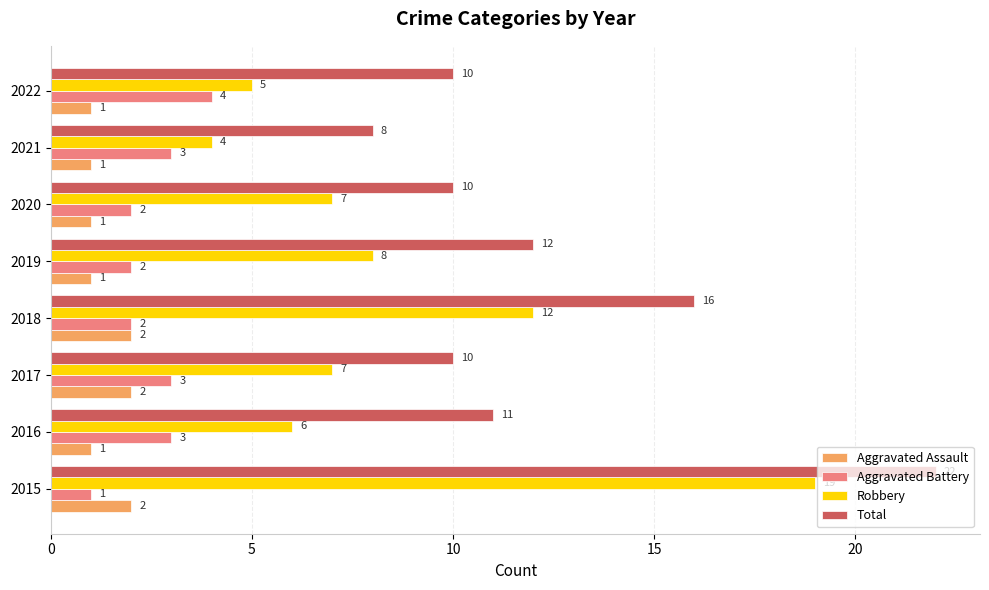

What is the spread (max minus min) of values at 2016?

10